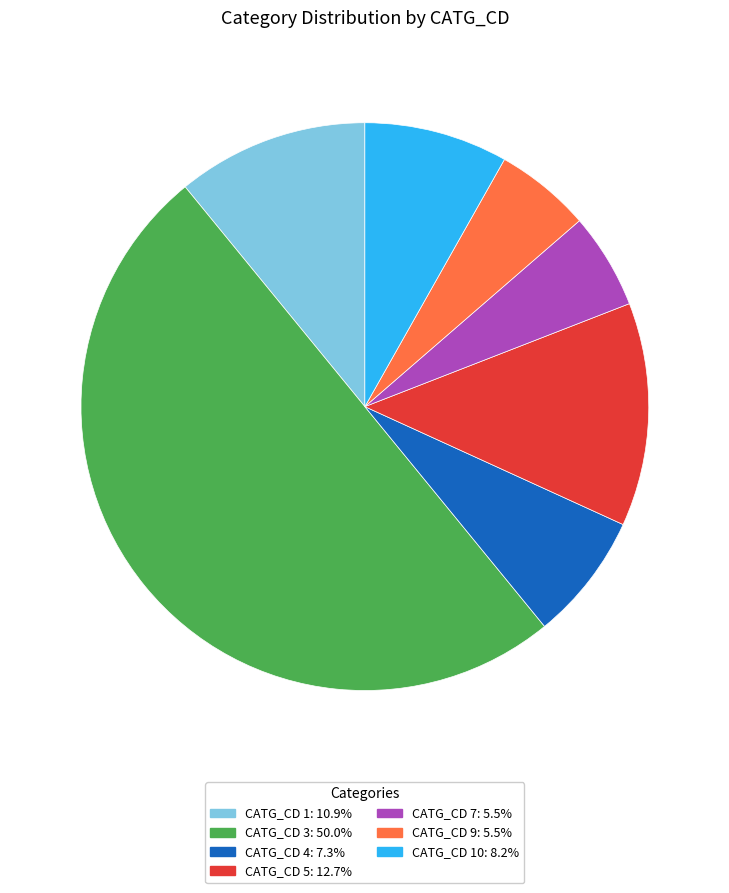

Combined, do CATG_CD 10: 8.2% and CATG_CD 4: 7.3% account for over 50%?

No